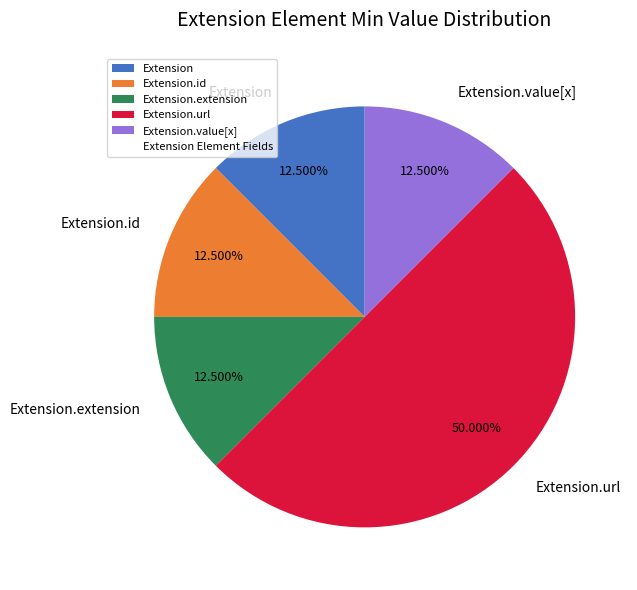

To the nearest percent, what percentage of the pie is Extension.url?

50%